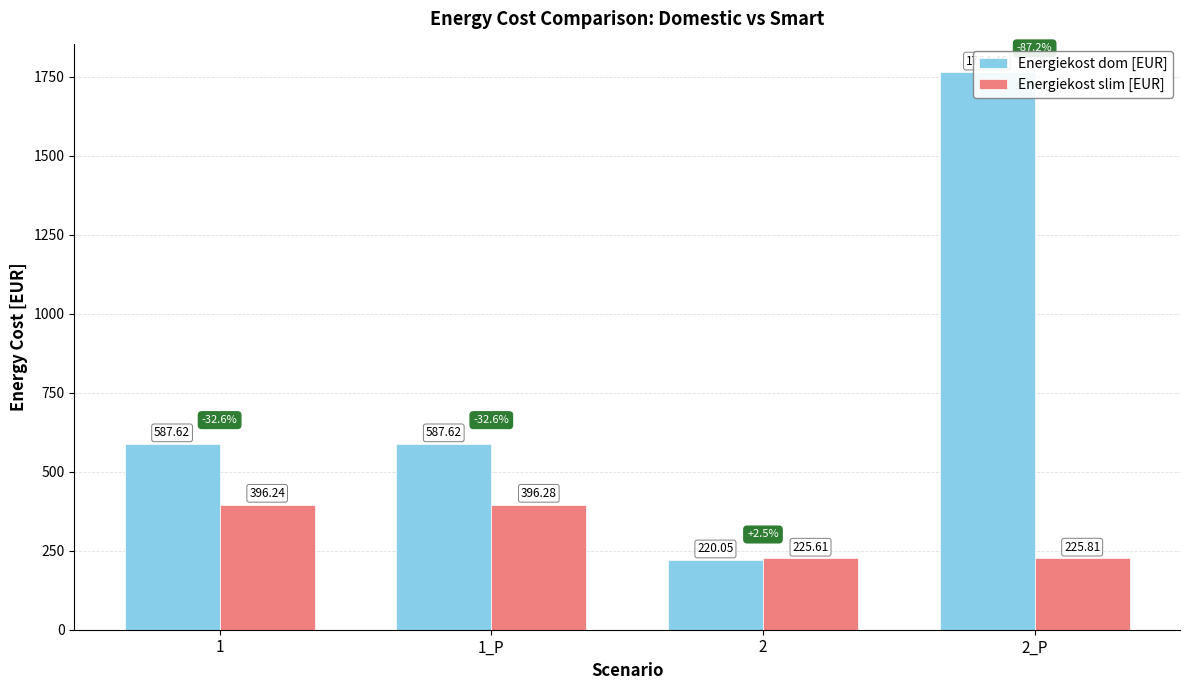

What is the total value across all series at 2_P?

1990.3